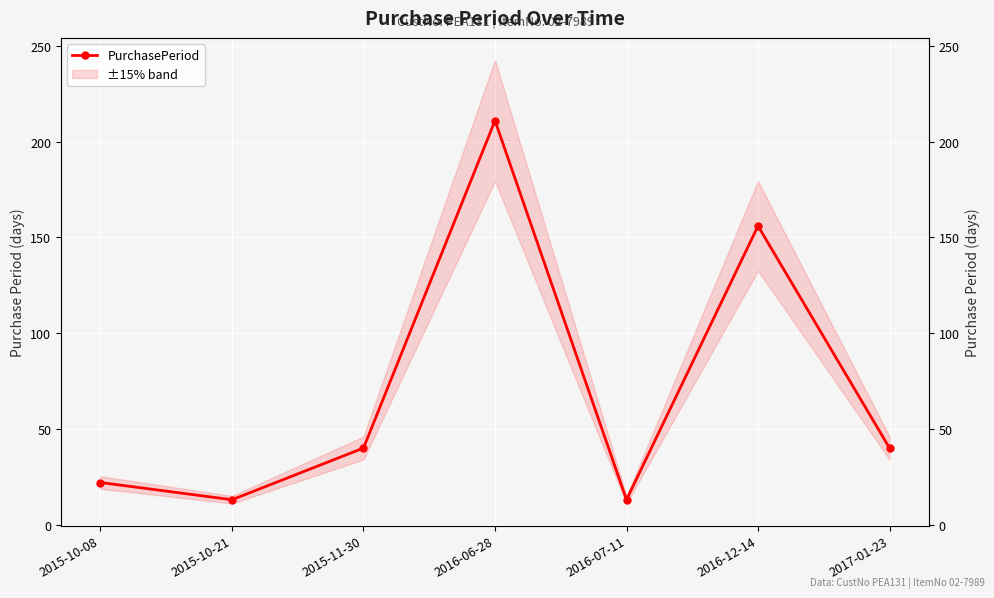

List the labels in order of value, smallest first.

2015-10-21, 2016-07-11, 2015-10-08, 2015-11-30, 2017-01-23, 2016-12-14, 2016-06-28